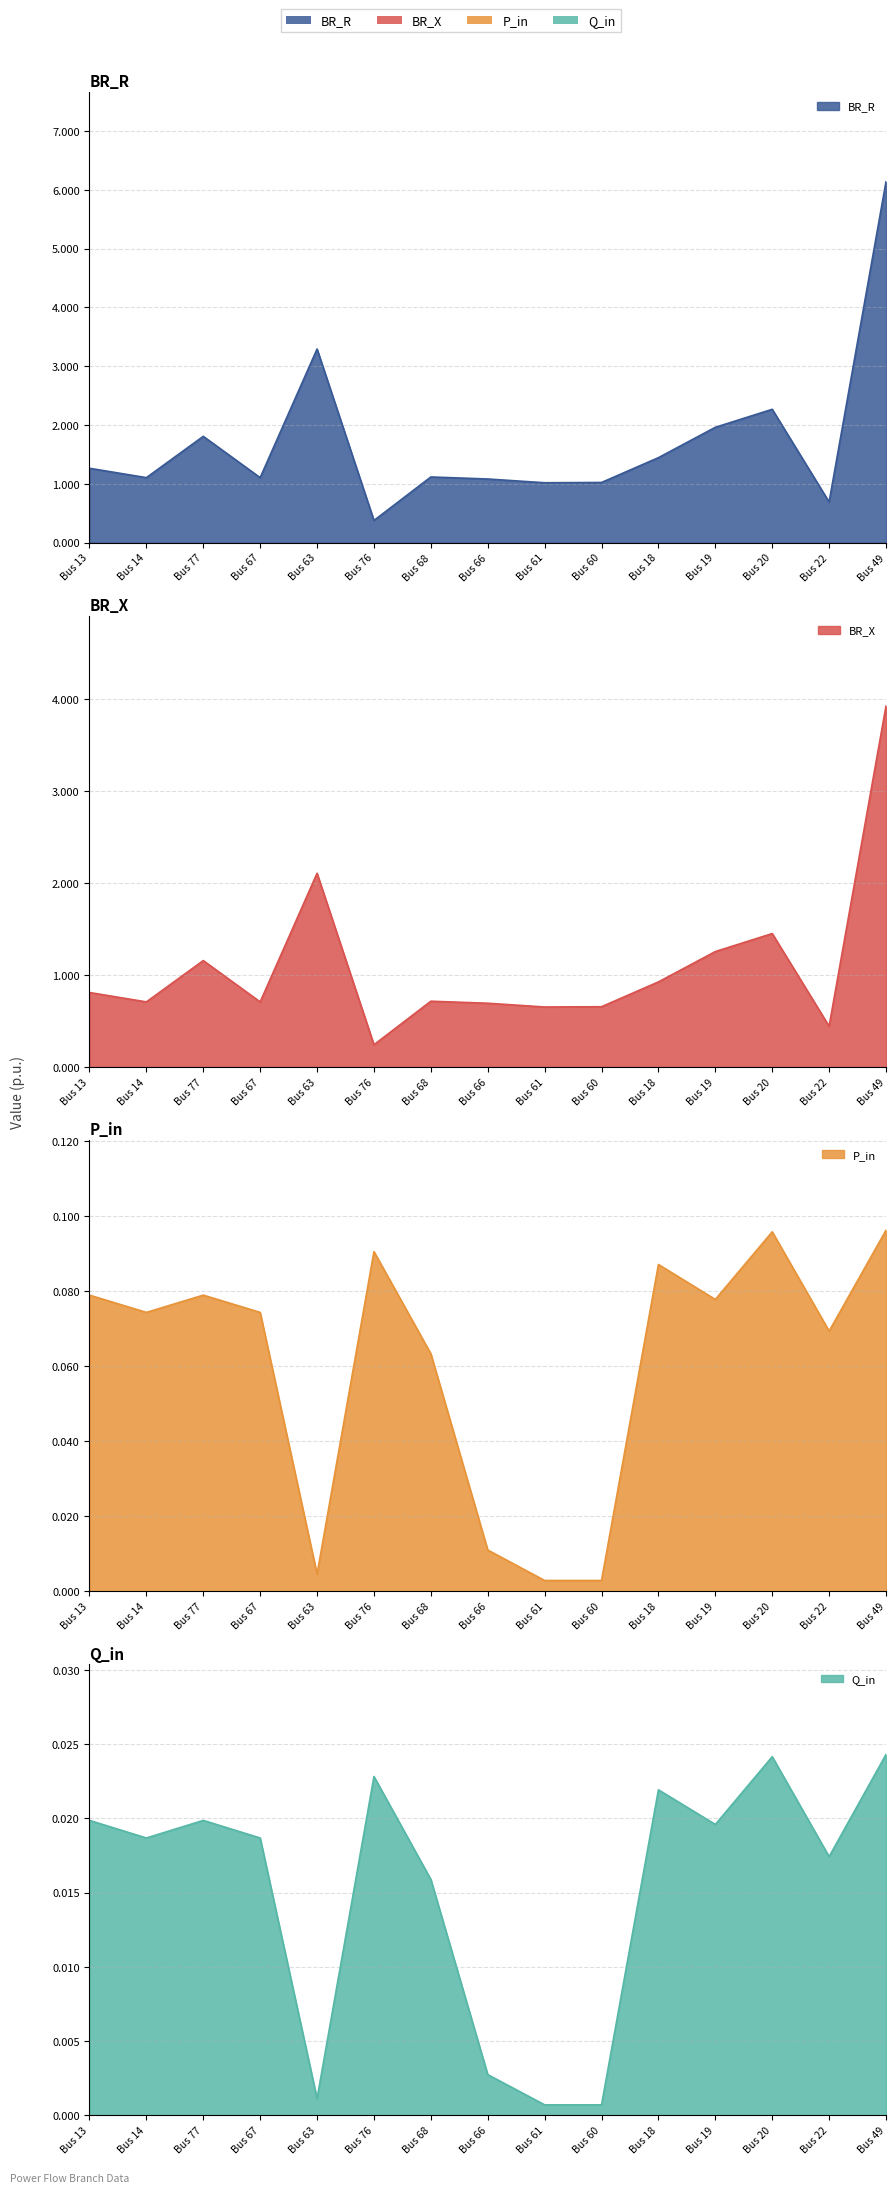

How many interior local peaks does the BR_R series have?

4